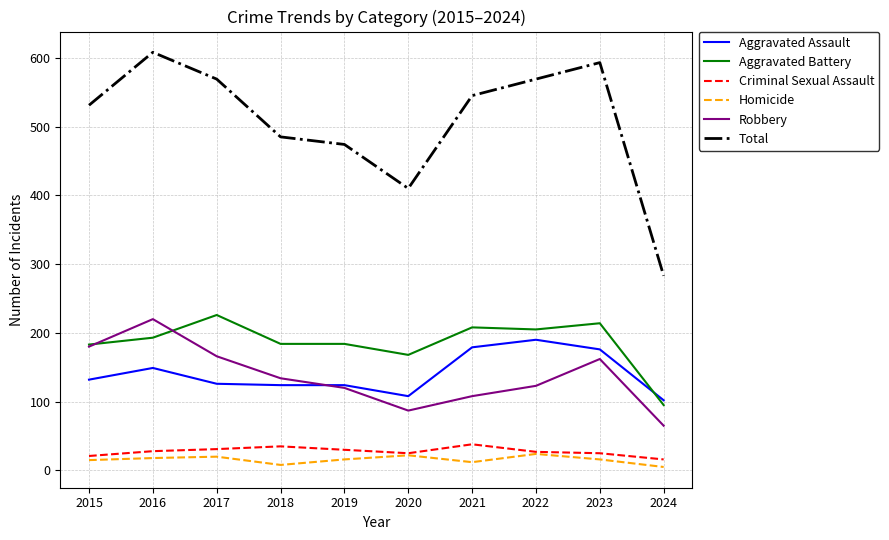

Which category has the highest value in the Aggravated Battery series?

2017